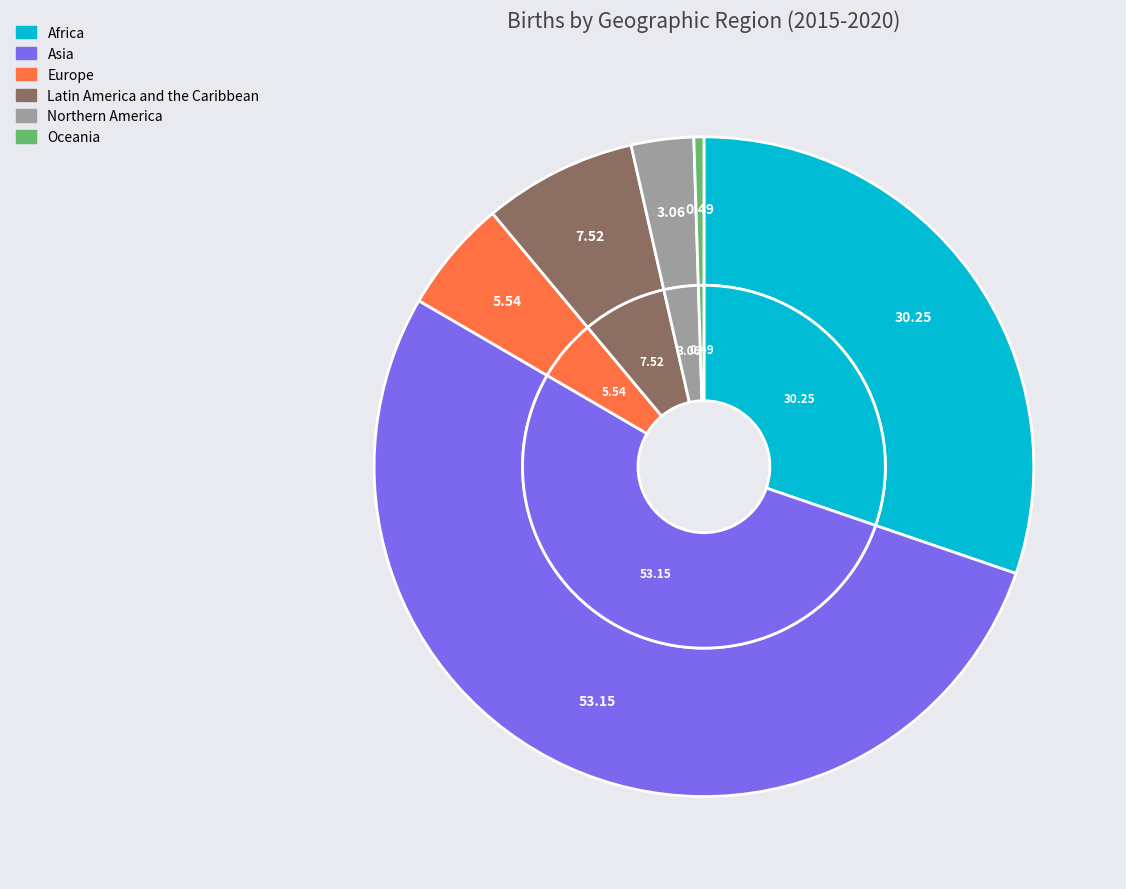

What percentage is the Europe slice, to the nearest percent?

6%